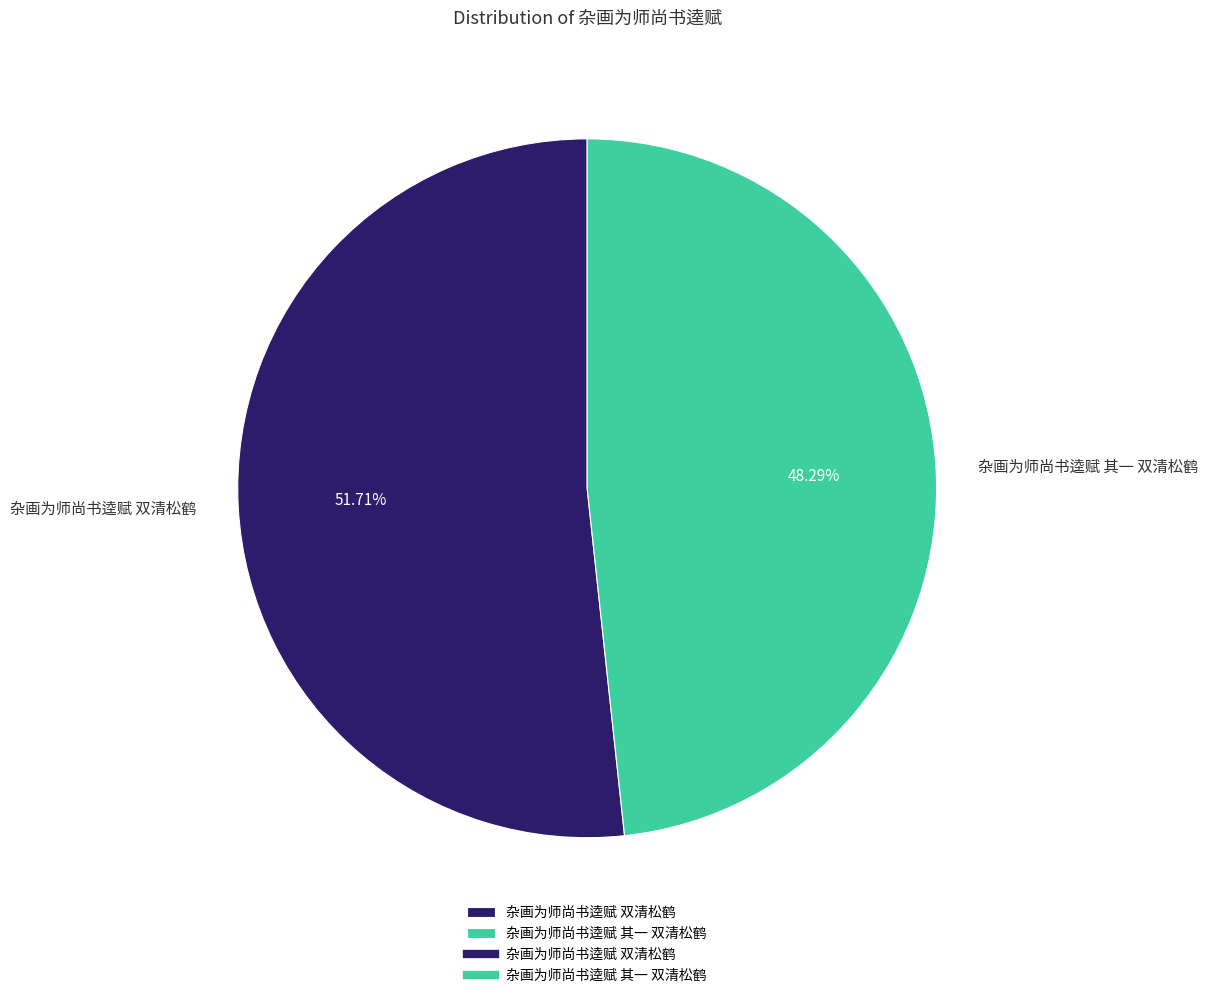

The 杂画为师尚书逵赋 双清松鹤 slice represents 52% of the pie. True or false?

True